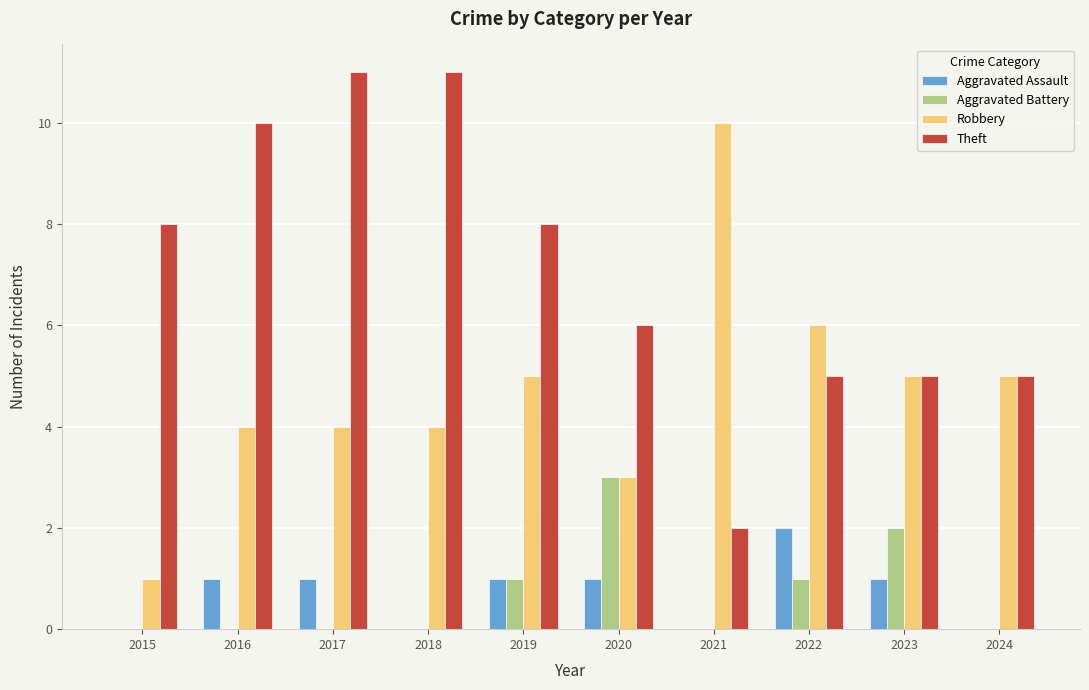

What is the sum of all Robbery values?

47